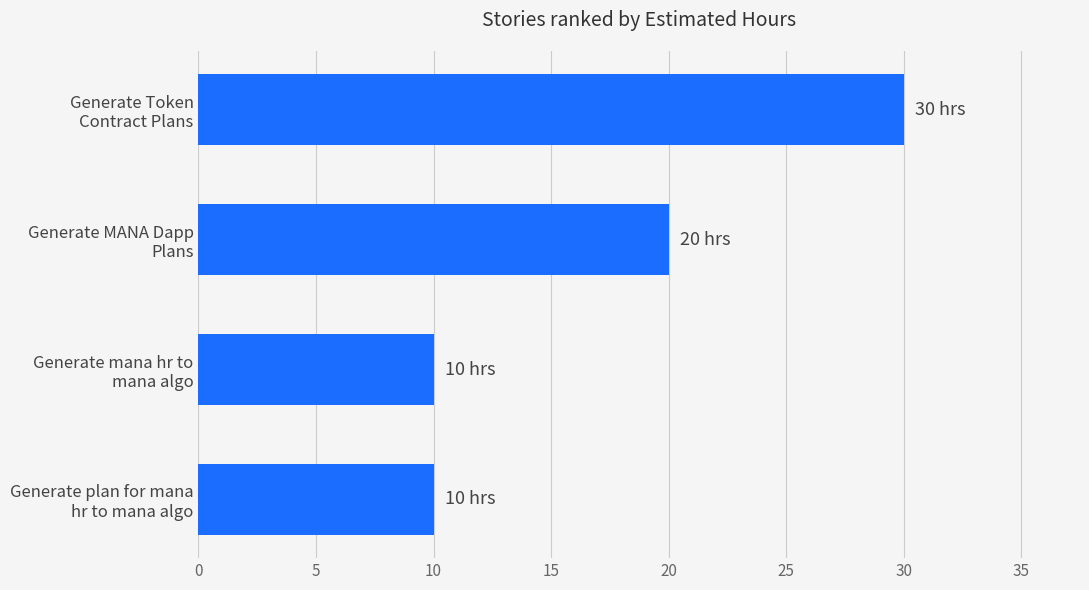

What is the value of the 1st bar from the top?

30